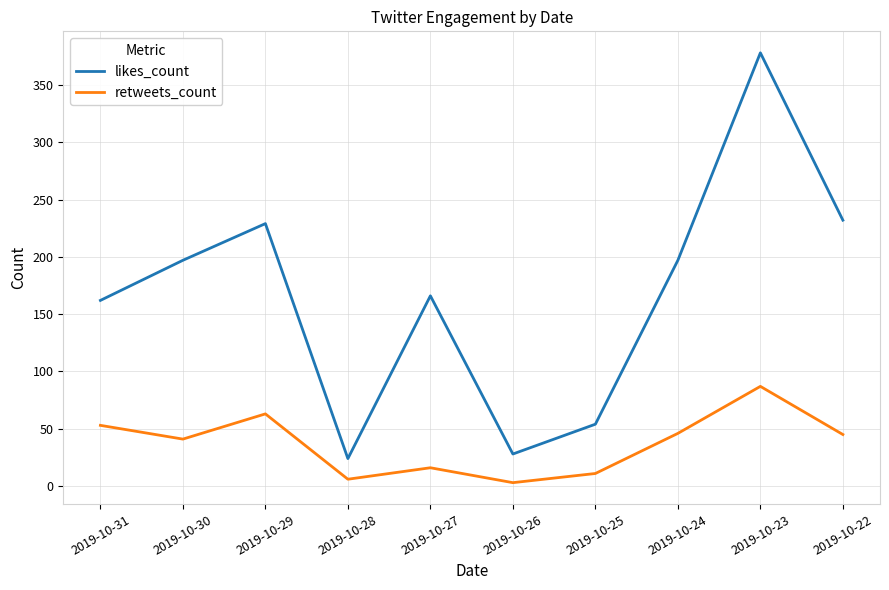

Which series has the largest range (max minus min)?

likes_count